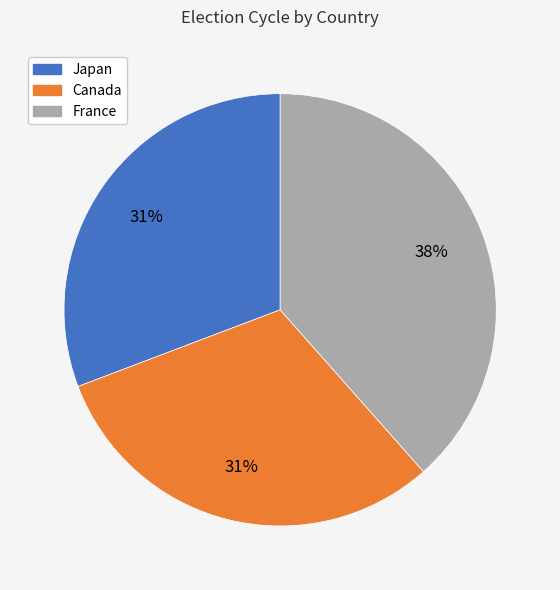

To the nearest percent, what percentage of the pie is Japan?

31%